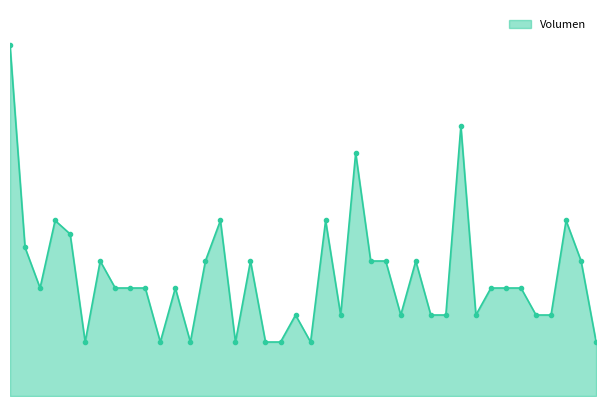

What is the value of the 38th point from the left?

65